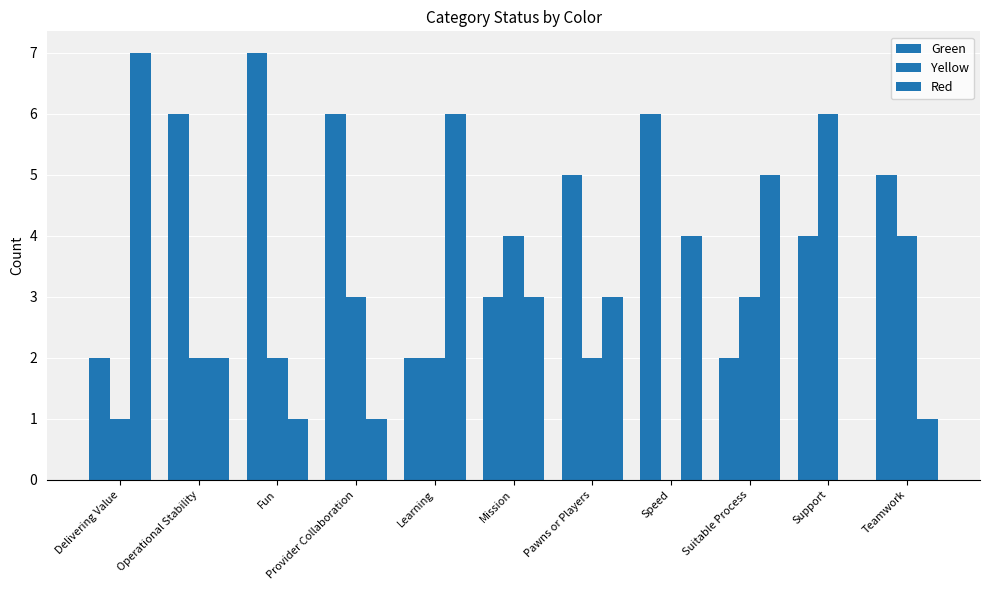

How many data points does each series have?

11